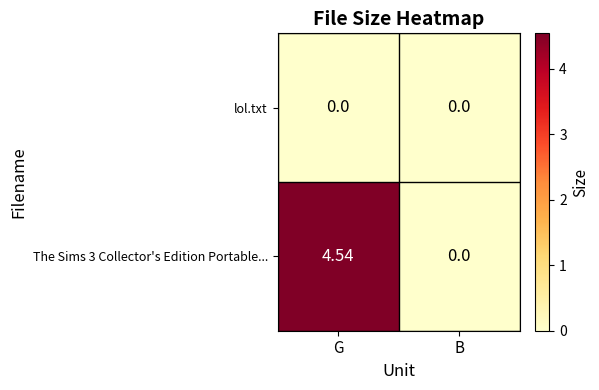

Rank the categories by The Sims 3 Collector's Edition Portable... value from highest to lowest.

G, B